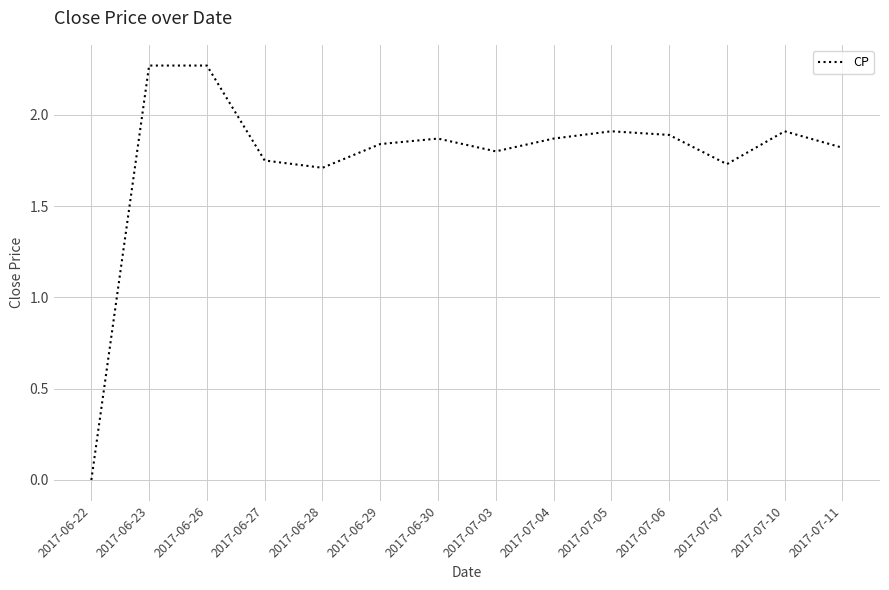

What position from the left is 2017-07-06?

11